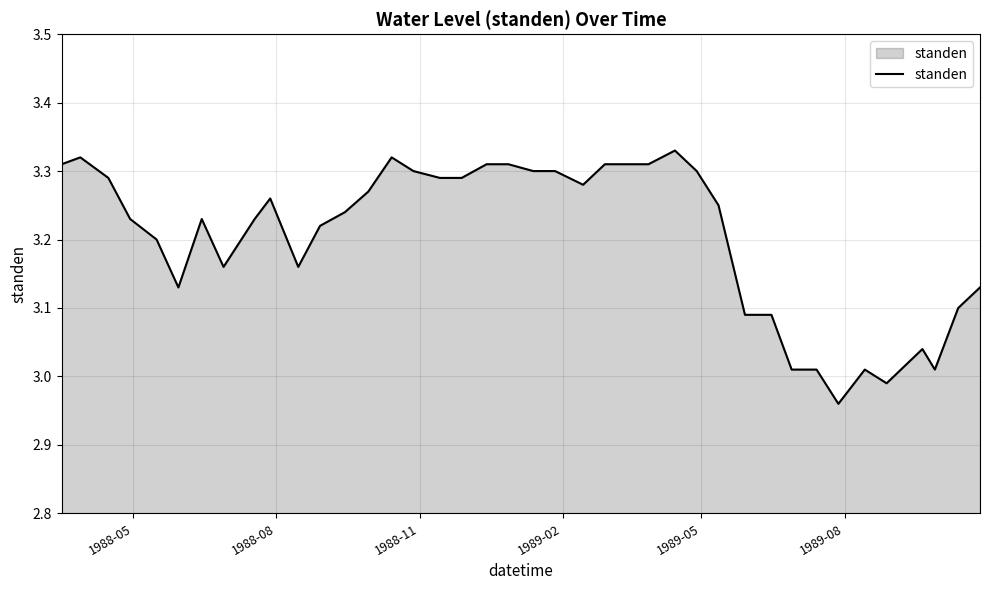

What is the difference between the maximum and minimum values?

0.4